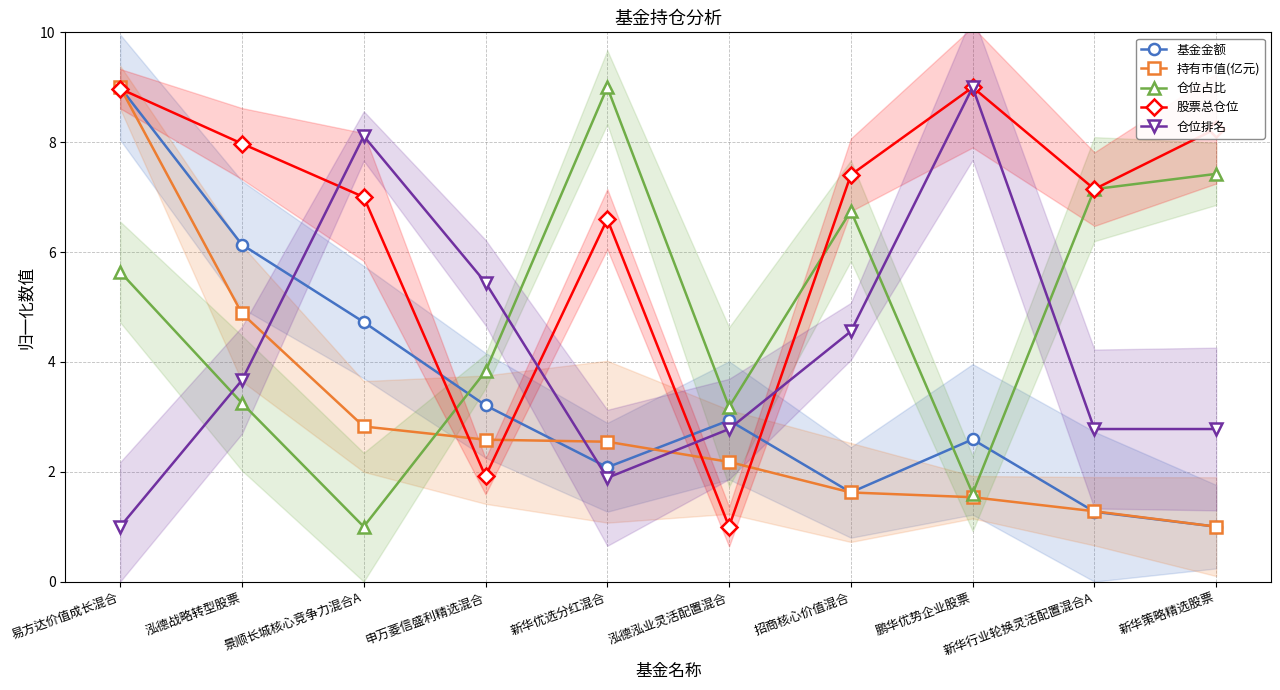

How many lines are shown in the chart?

5